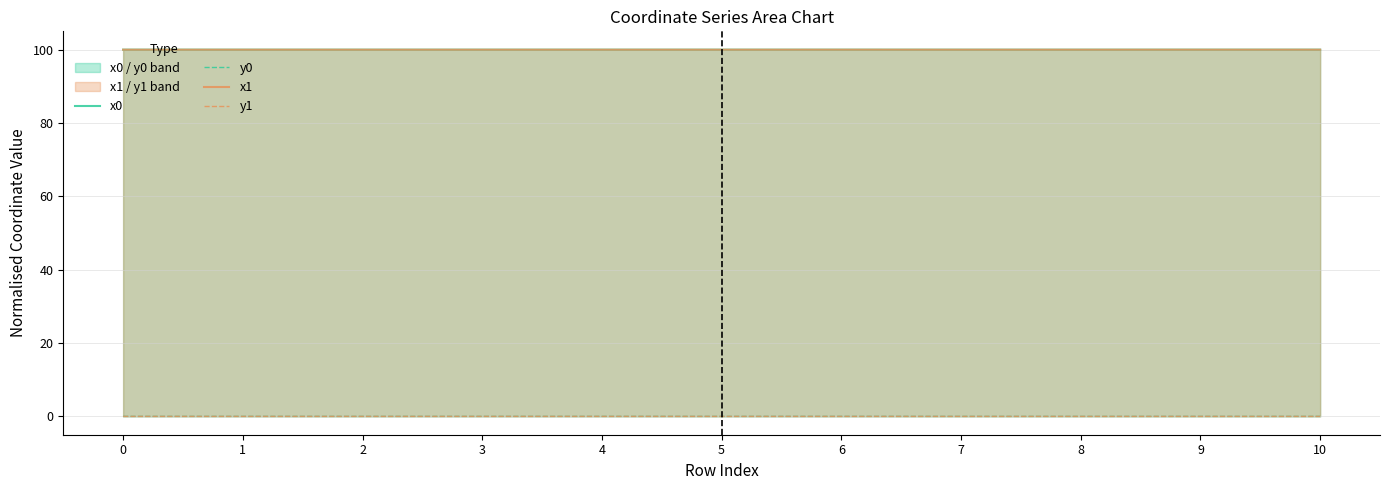

Does the chart display data point markers on the line(s)?

No